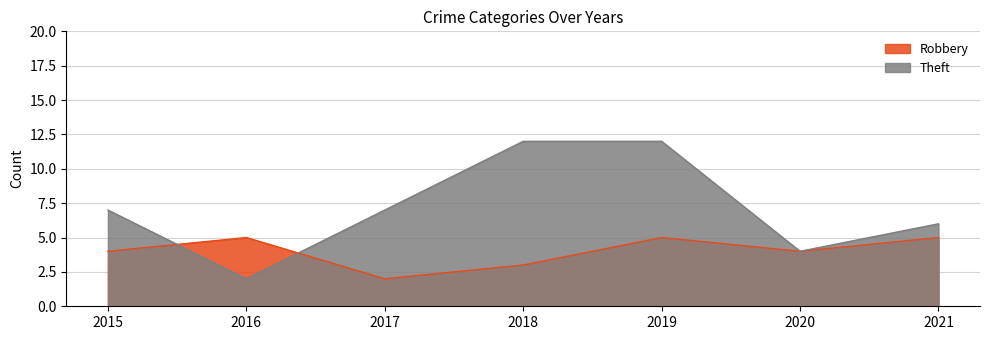

At how many categories does at least one series exceed 2?

7